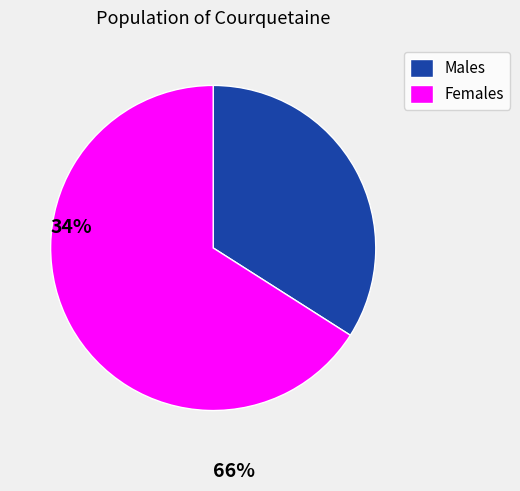

The Males slice represents 34% of the pie. True or false?

True